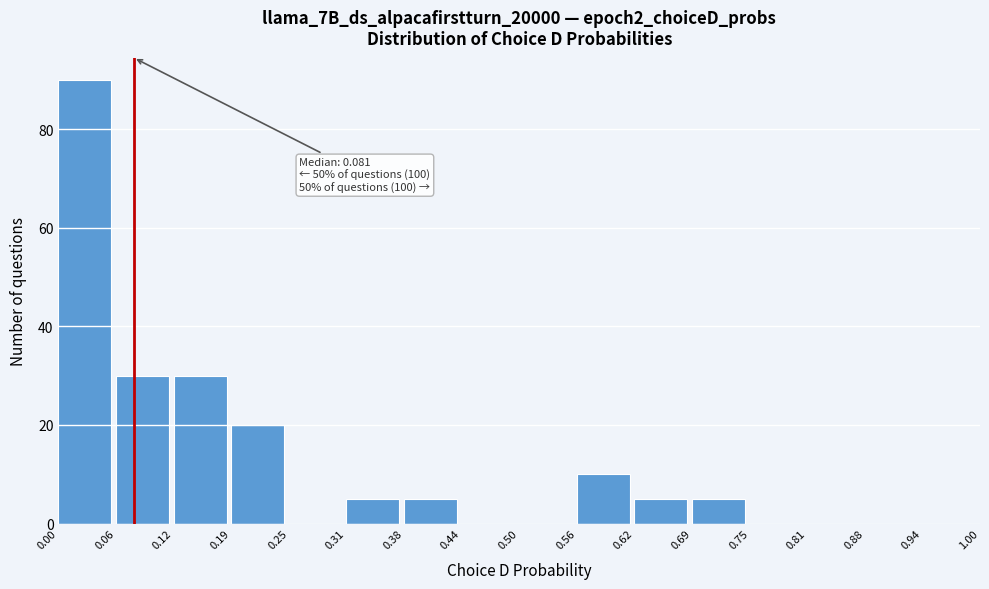

Which range on the x-axis has the tallest bar?

0.00 to 0.06